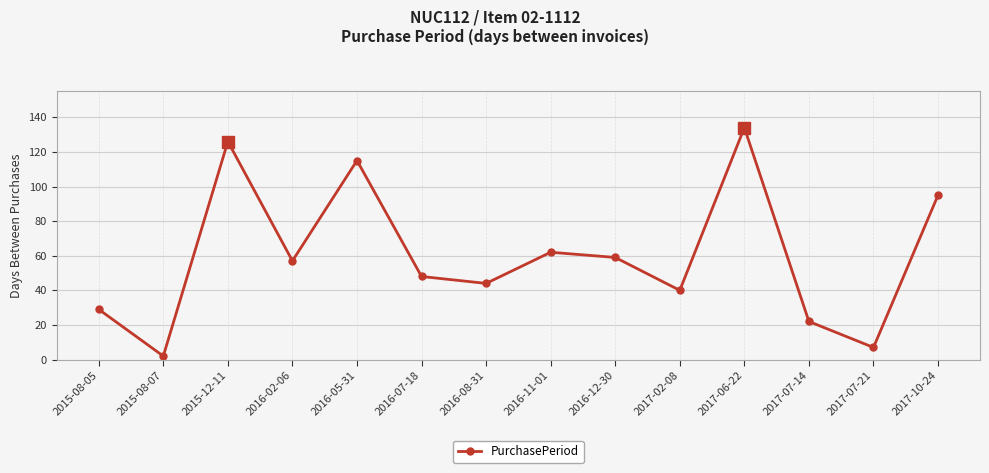

List the labels in order of value, smallest first.

2015-08-07, 2017-07-21, 2017-07-14, 2015-08-05, 2017-02-08, 2016-08-31, 2016-07-18, 2016-02-06, 2016-12-30, 2016-11-01, 2017-10-24, 2016-05-31, 2015-12-11, 2017-06-22